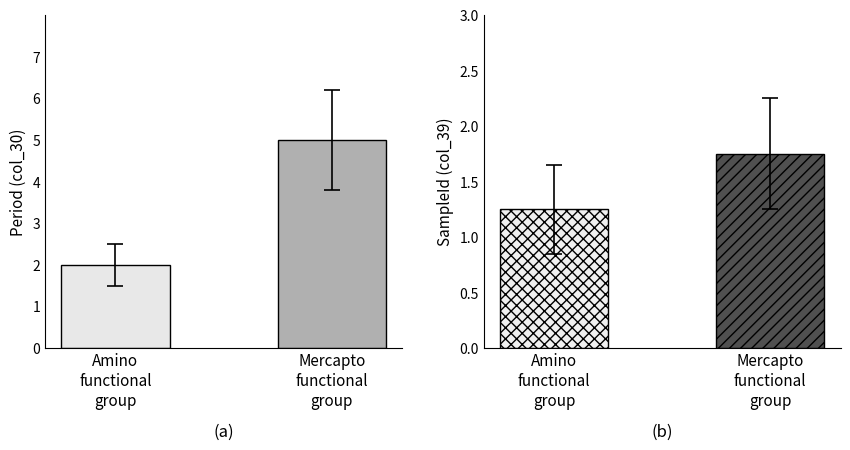

What value does the data have at Amino
functional
group?

2